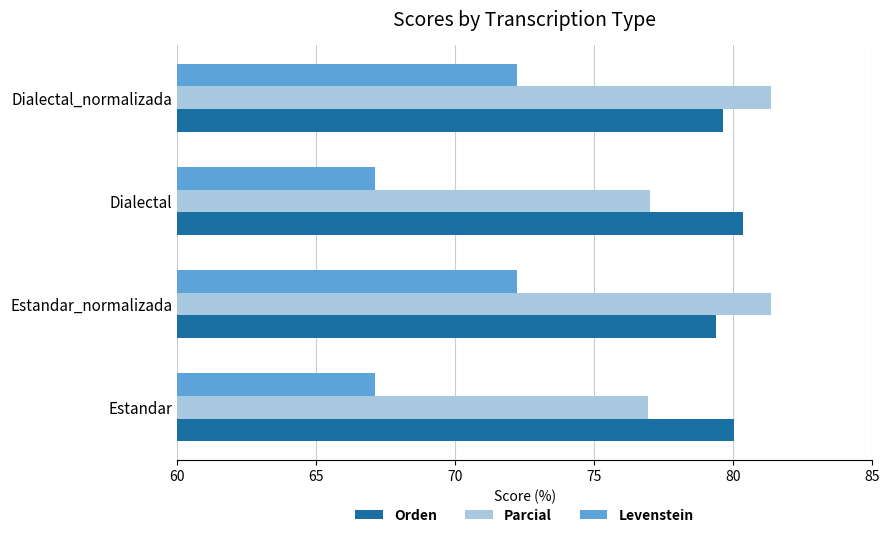

What is the maximum value for Levenstein?

72.2